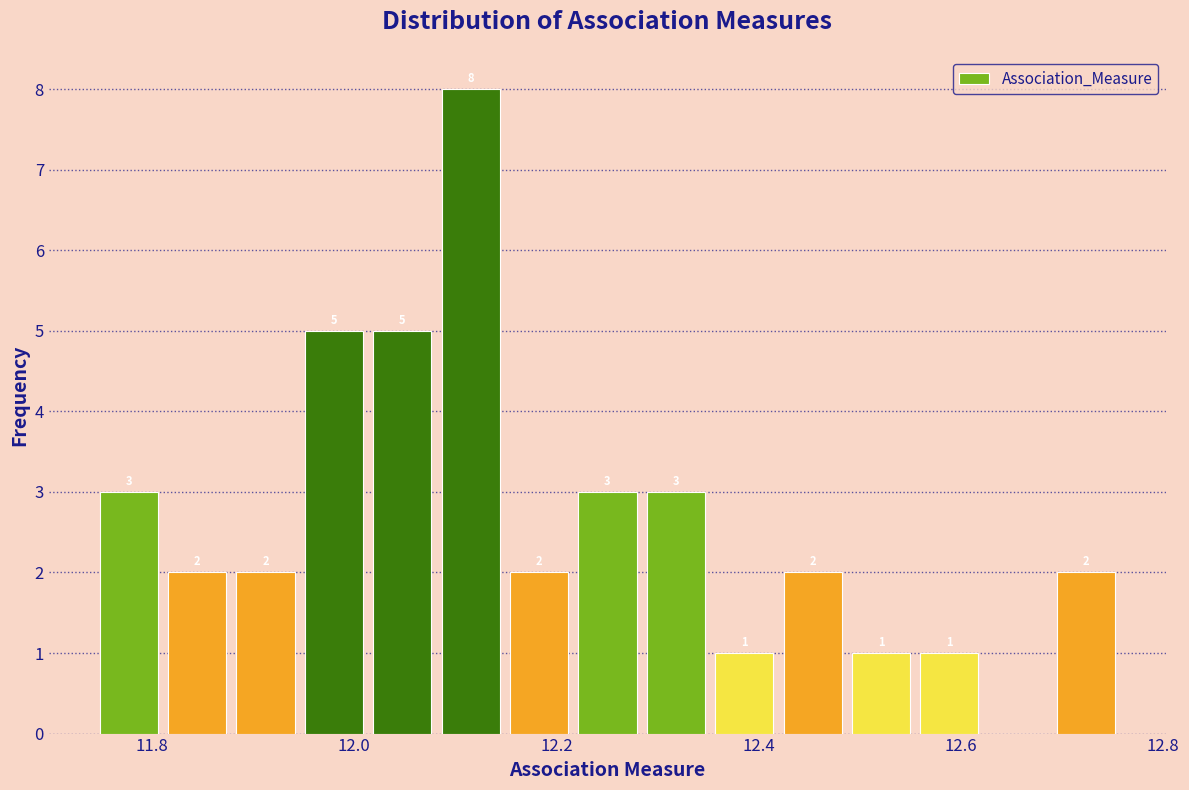

Around what value on the x-axis is the tallest bar? Give the approximate position of its centre, as read against the axis.

12.12